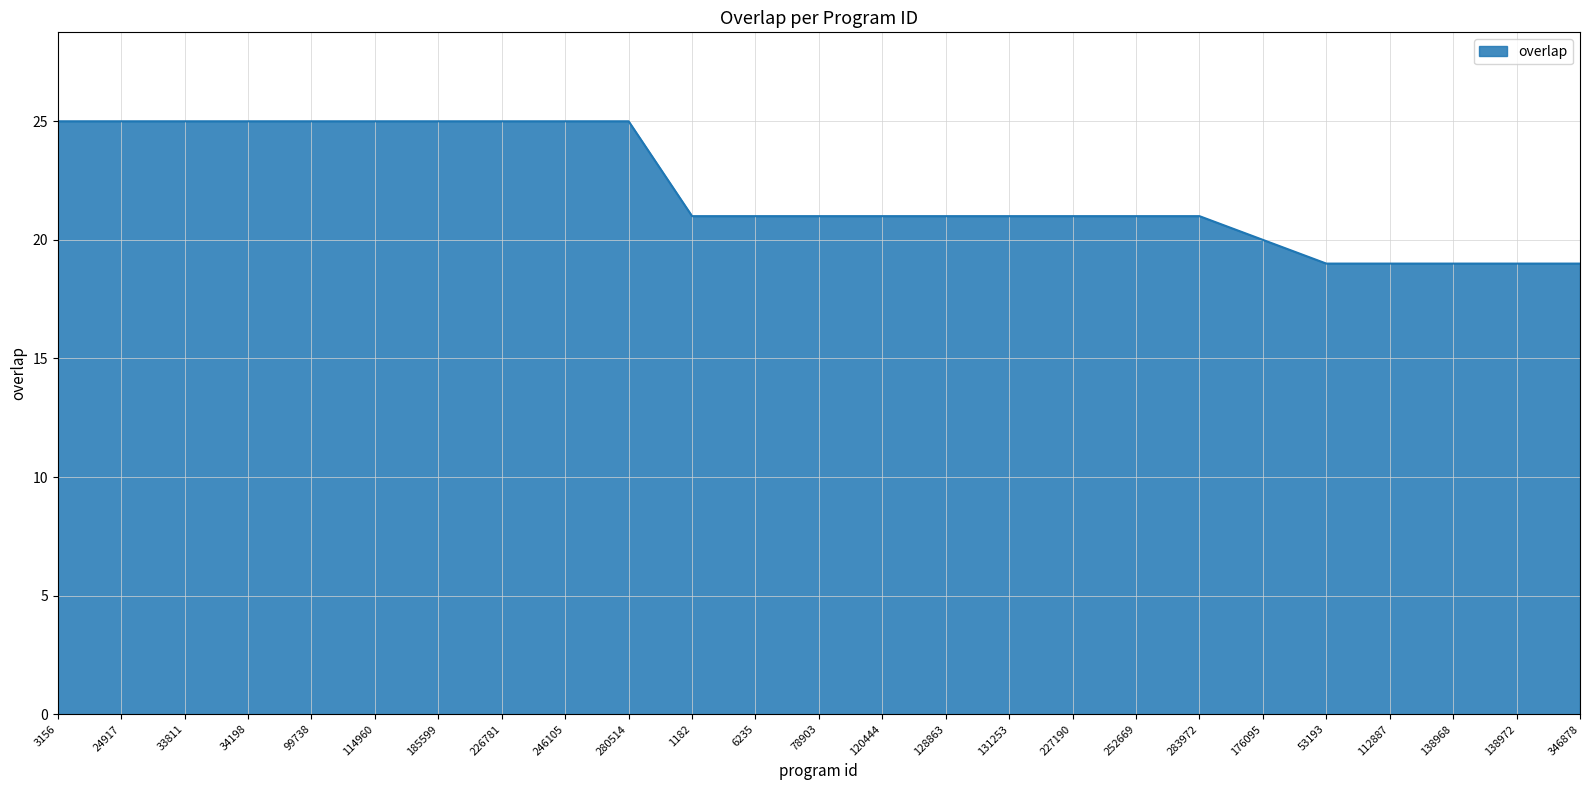

How many lines are shown in the chart?

1